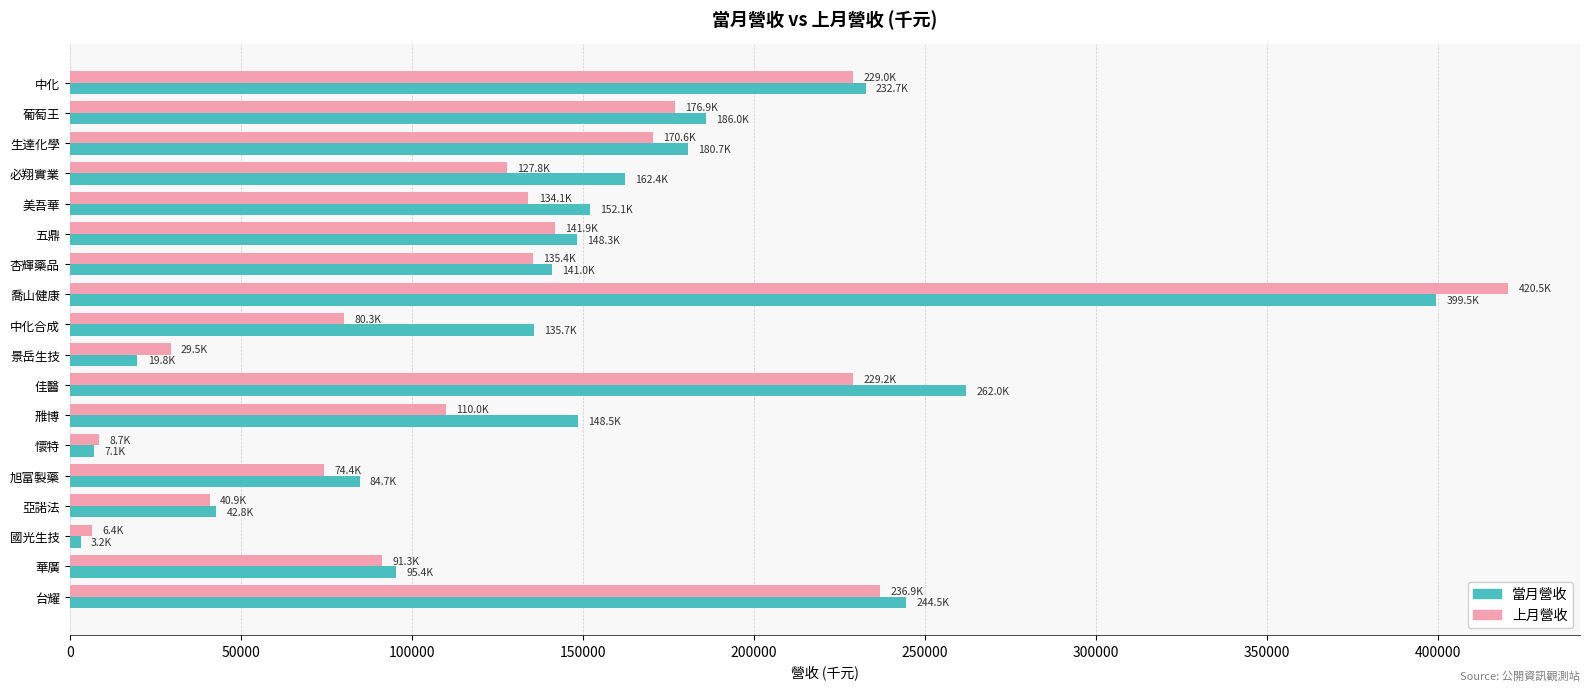

How many values in the 當月營收 series are below 148547?

9